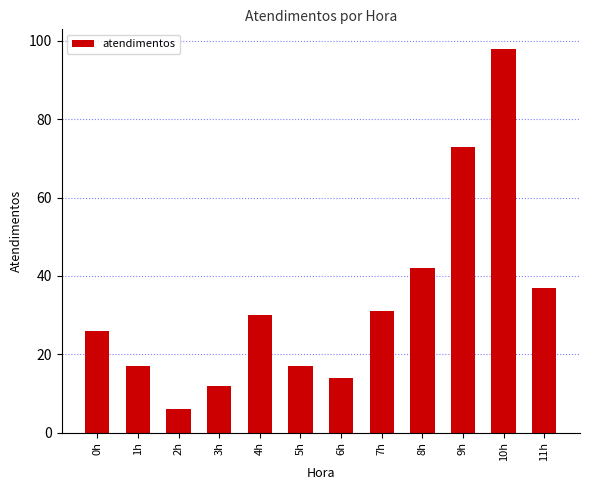

What is the label of the 7th bar from the left?

6h